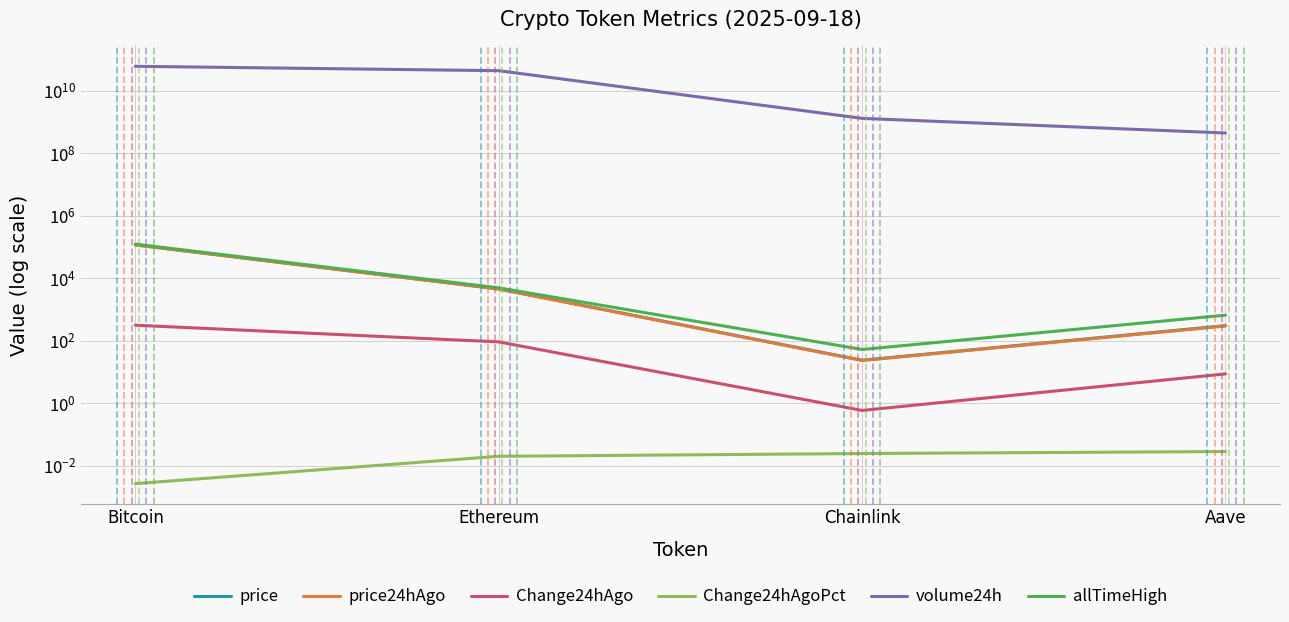

What is the label of the 4th point from the left?

Aave